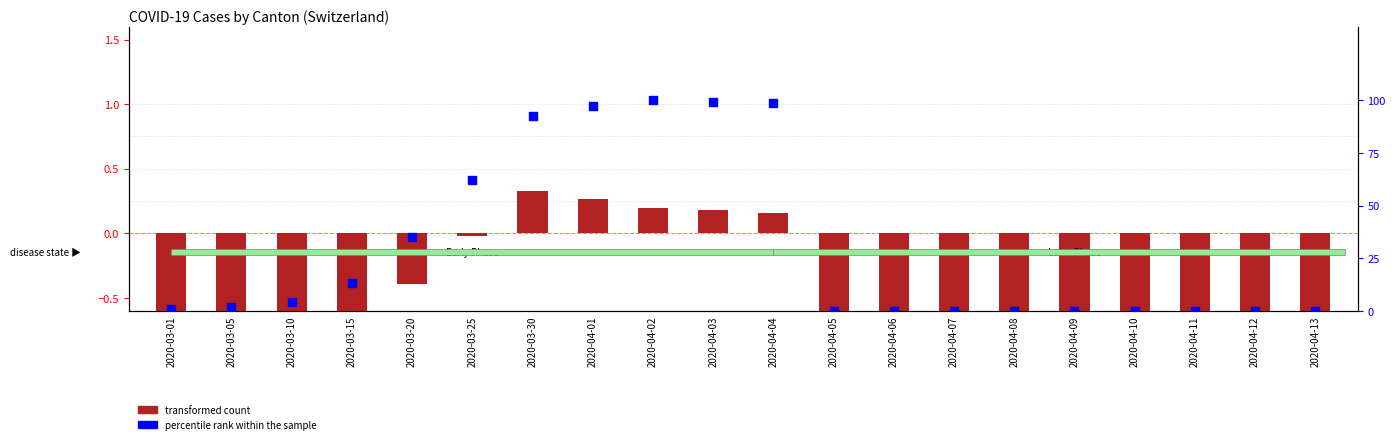

Is the value of transformed count at 2020-04-11 greater than the value of percentile rank within the sample at 2020-04-10?

No